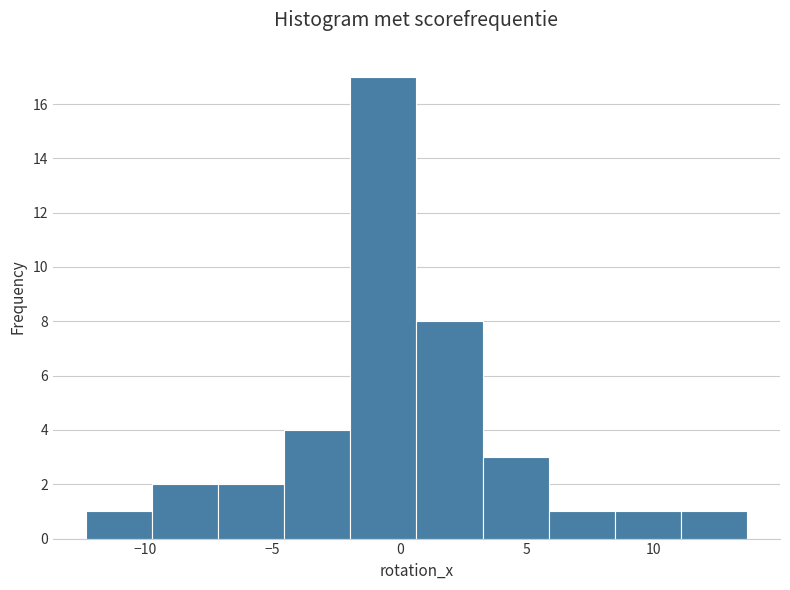

How tall is the bar that spans -12.5 to -9.5 on the x-axis? Neither the bar edges nor the heights are printed on the chart, so give them approximately, as read against the axes.

1